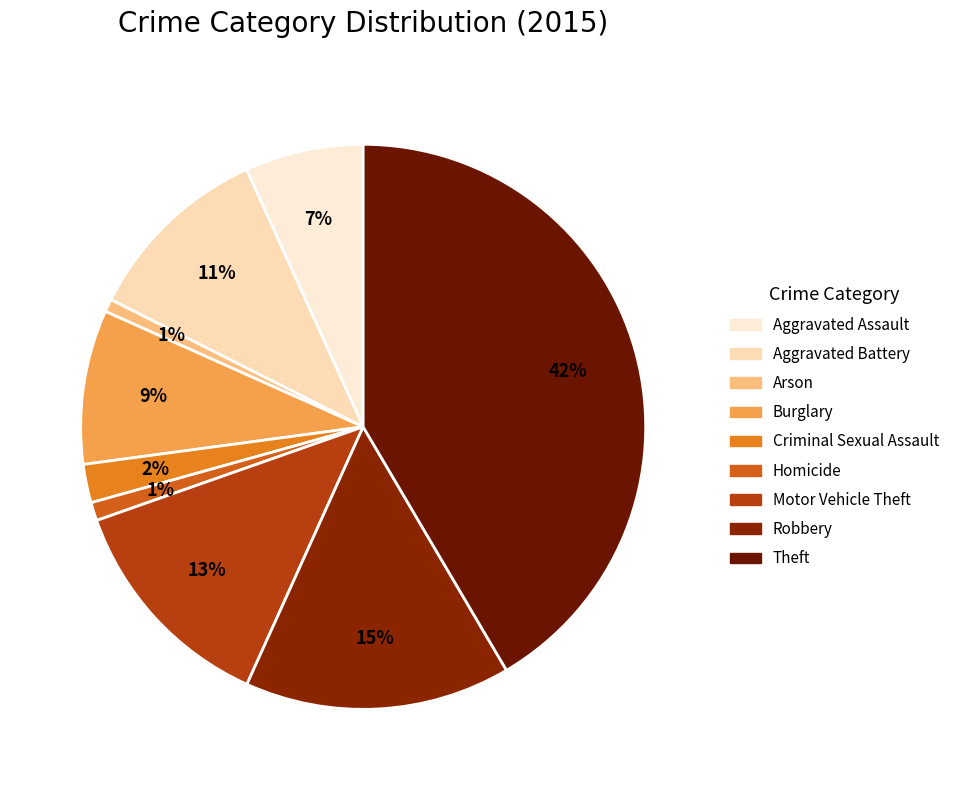

To the nearest percent, what is the average slice percentage?

11%